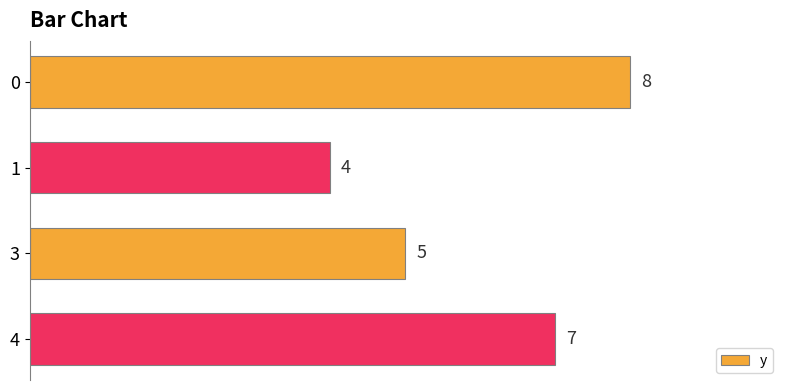

Rank the categories by value from highest to lowest.

0, 4, 3, 1